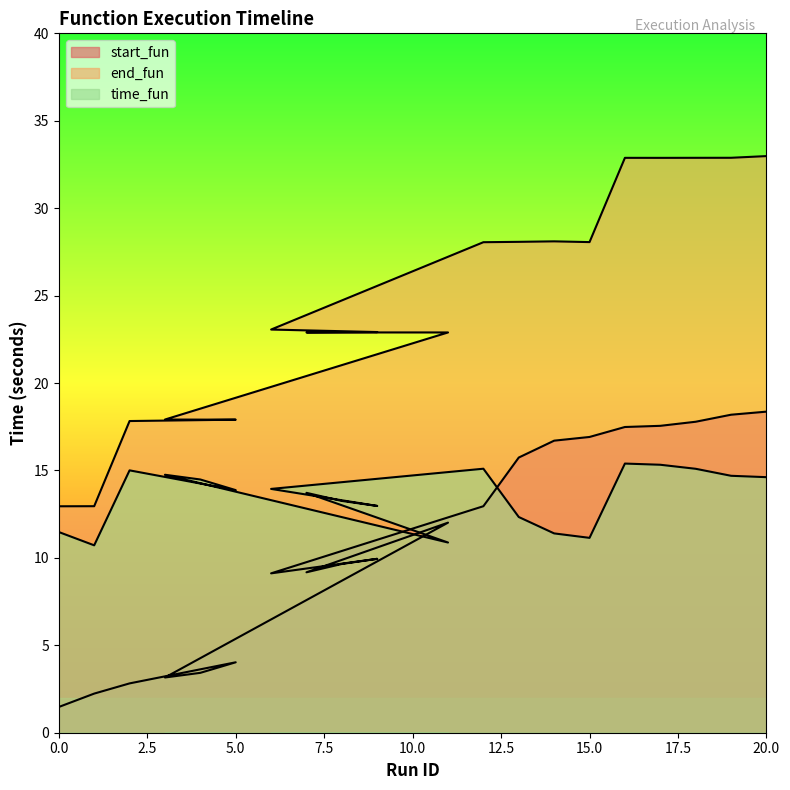

What are all the series names shown in the legend?

start_fun, end_fun, time_fun